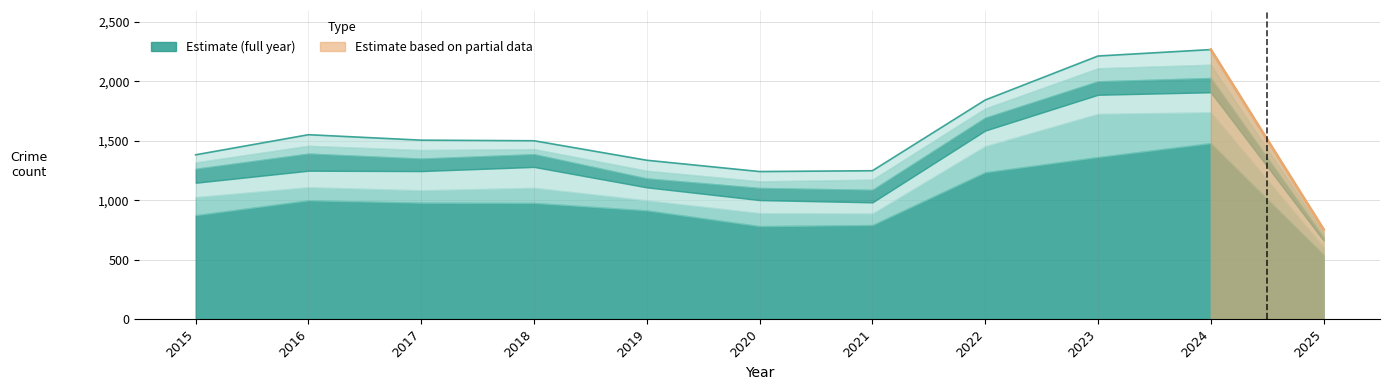

What is the spread (max minus min) of values at 2025?

515